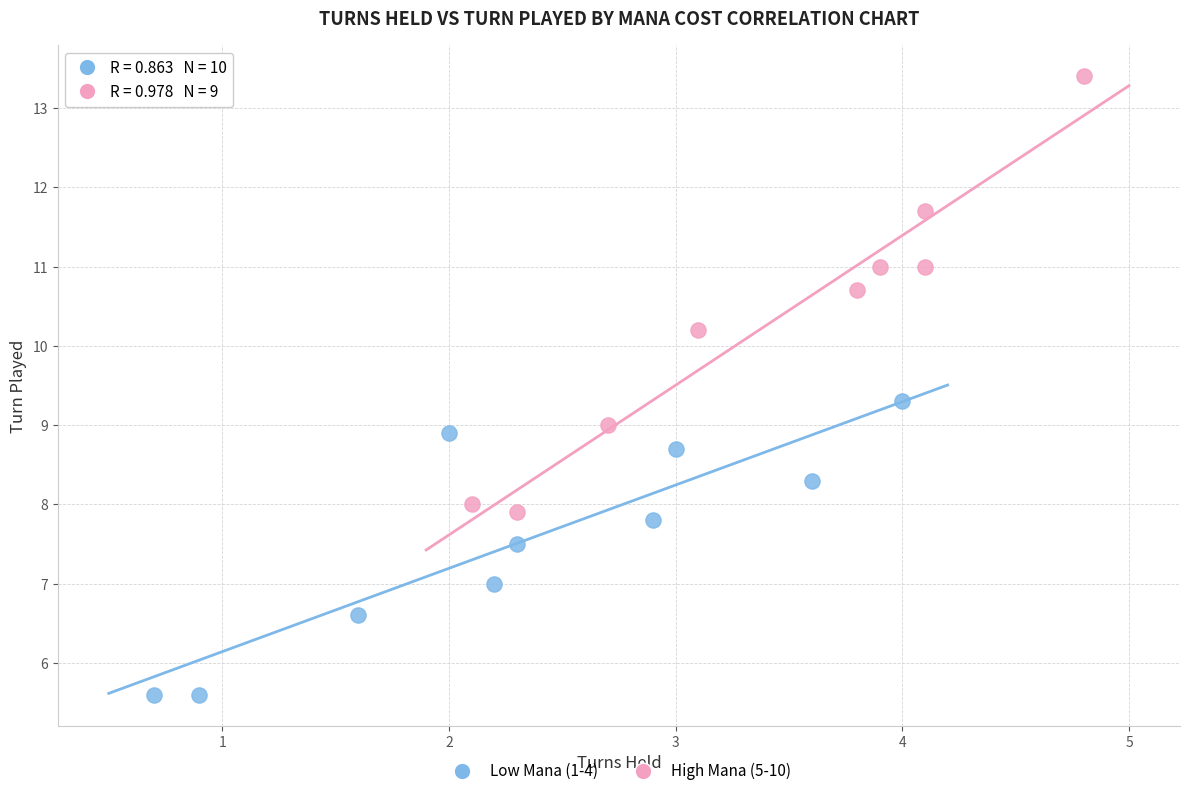

Which series contains the lowest Y value?

Low Mana (1-4)